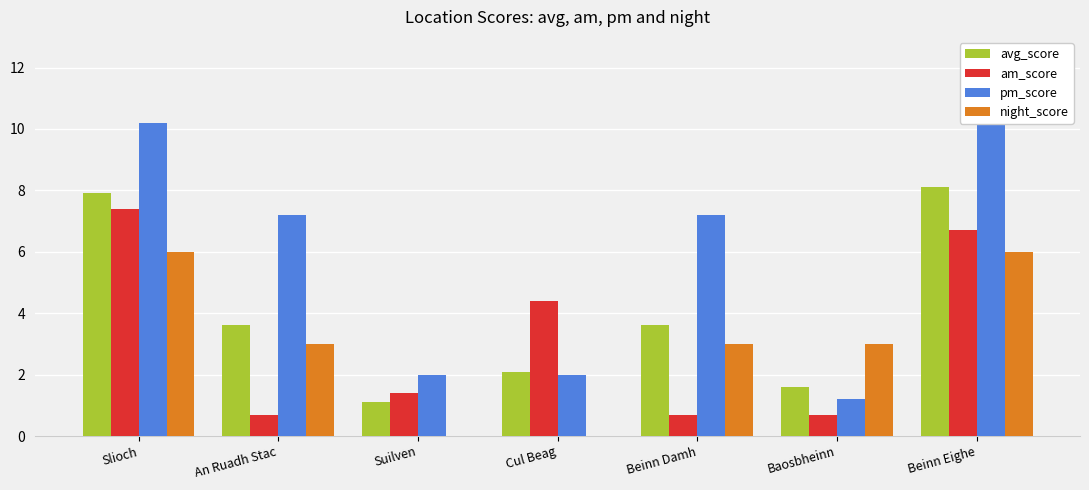

Which series has the widest spread of values?

pm_score